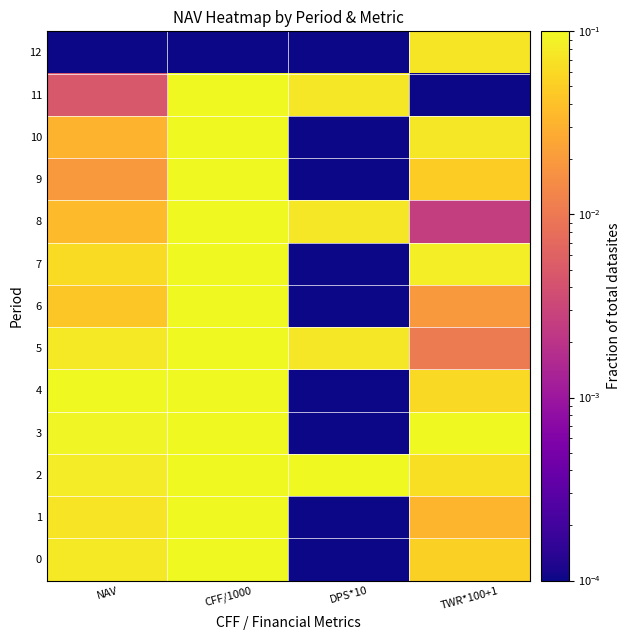

Which series changed the most between NAV and DPS*10?

4